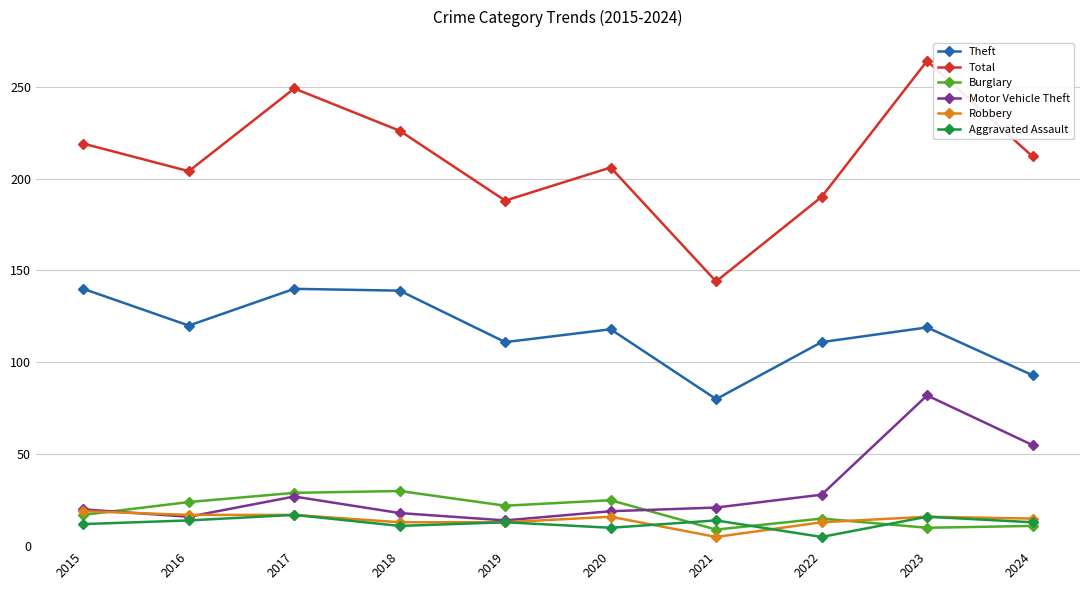

At which category does the chart reach its peak across all series?

2023